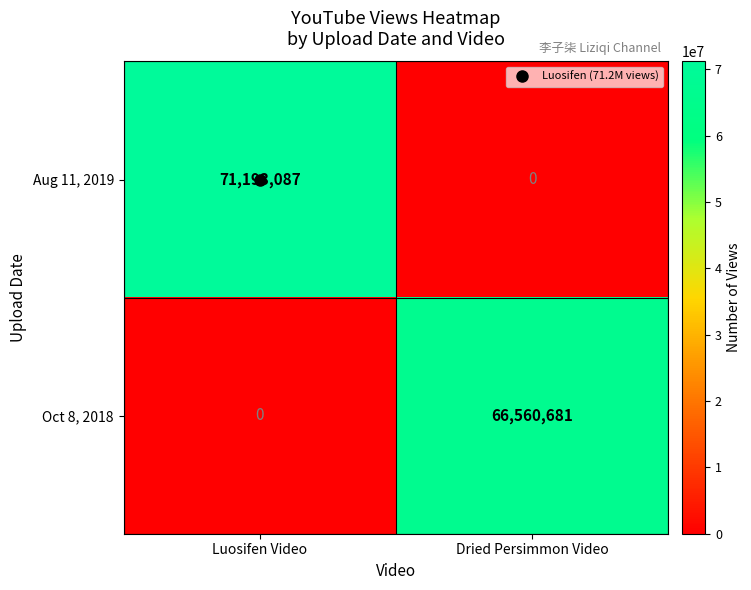

What is the difference between the highest and lowest values at Luosifen Video?

71193087